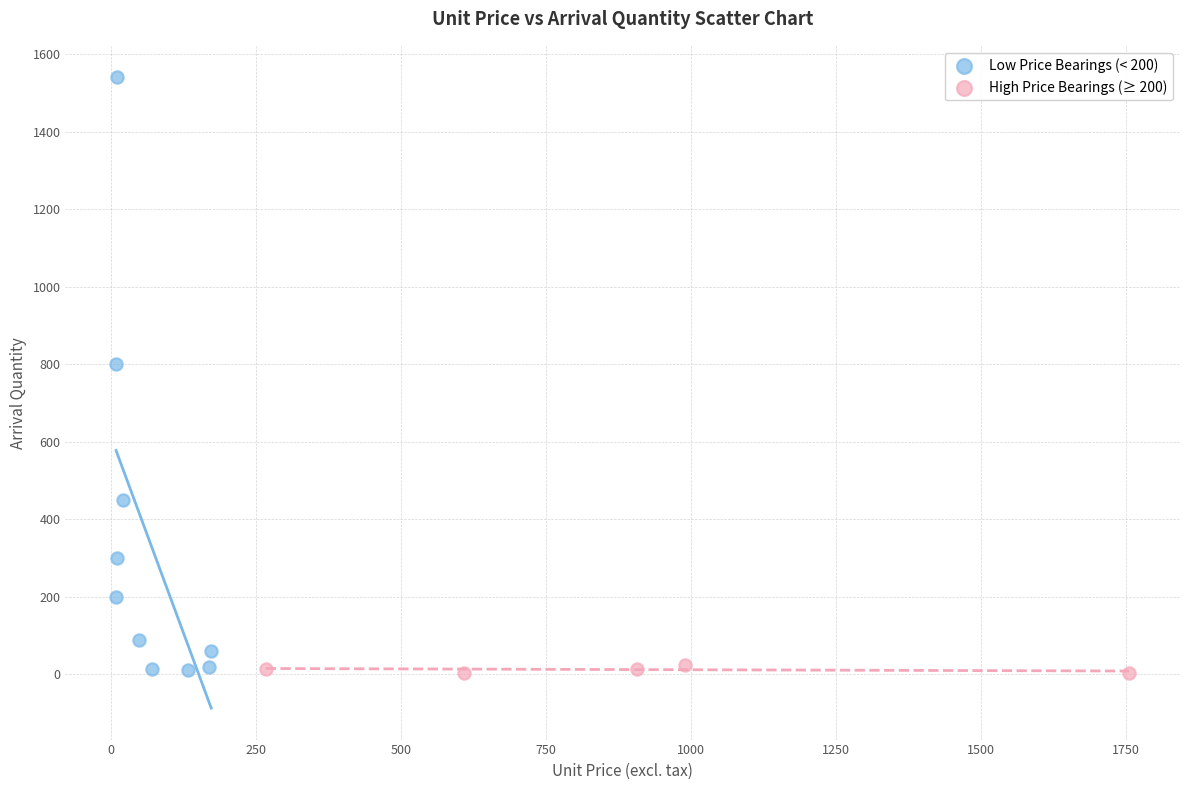

Which series has the largest Y range (max minus min)?

Low Price Bearings (< 200)